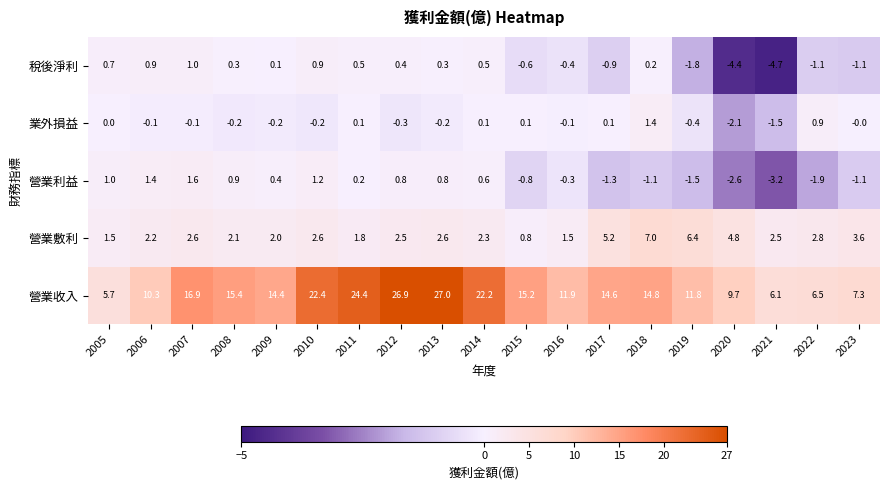

Is it true that 營業收入 equals 39.2 at 2012?

False